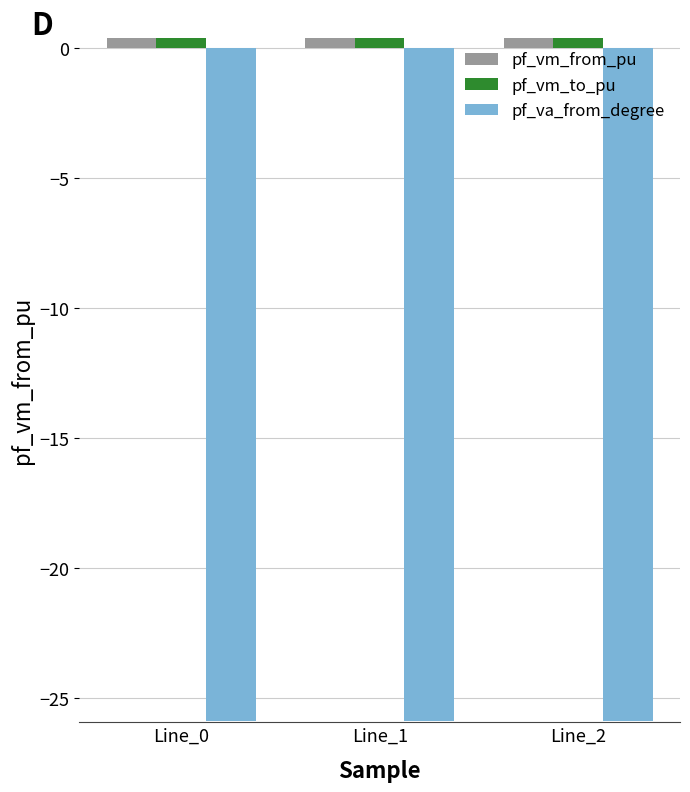

Is the value of pf_vm_to_pu at Line_0 greater than the value of pf_va_from_degree at Line_0?

Yes